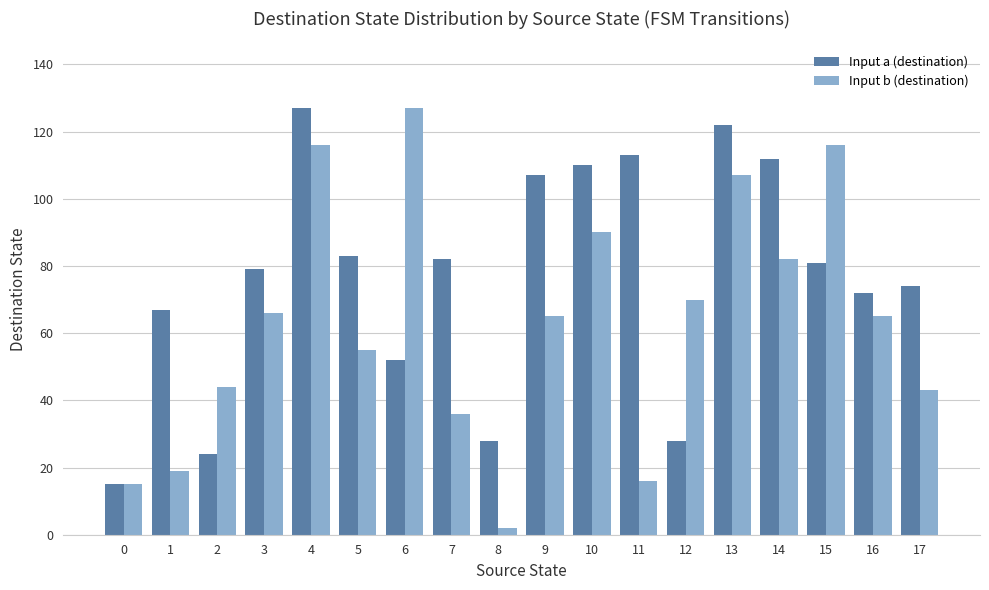

What is the difference between the maximum and minimum values in the Input a (destination) series?

112